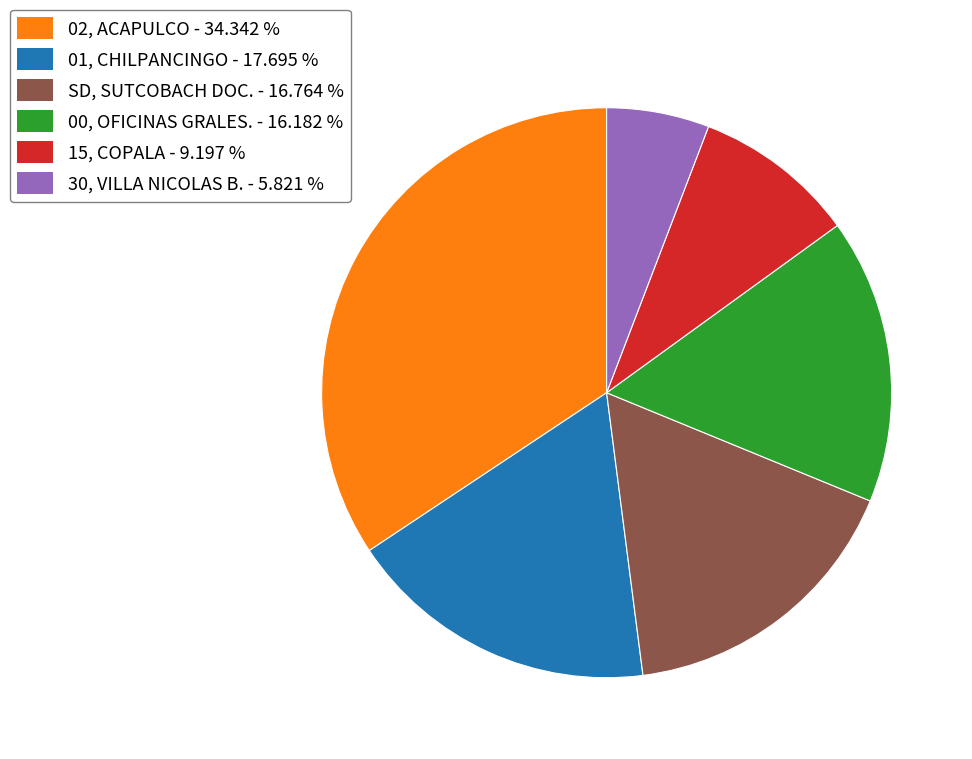

Is there any slice that represents more than half of the pie?

No